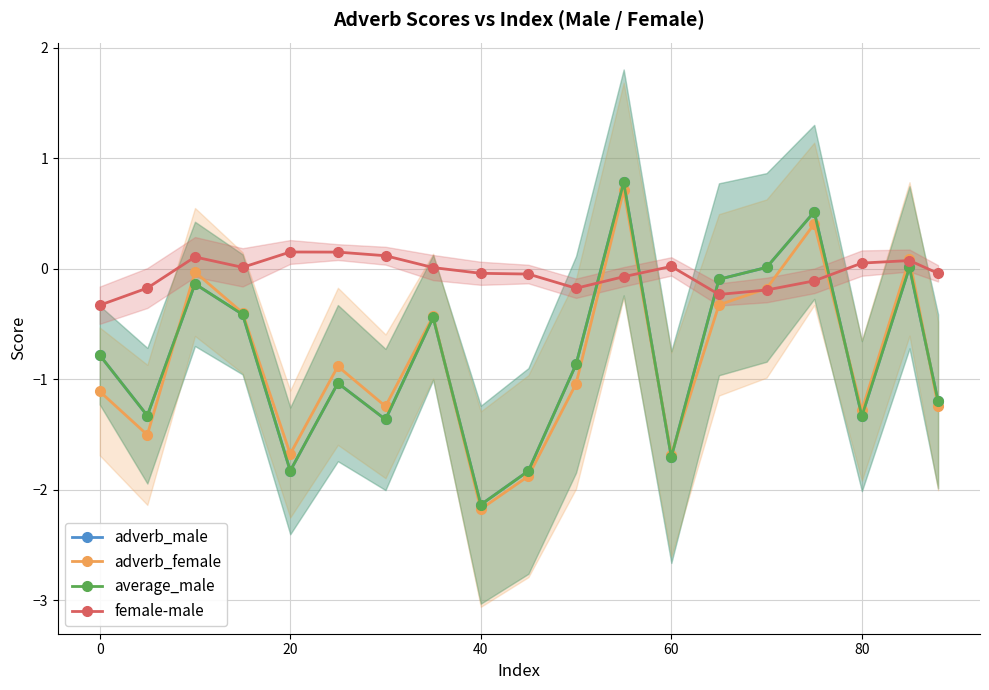

Count the number of data series in this chart.

4